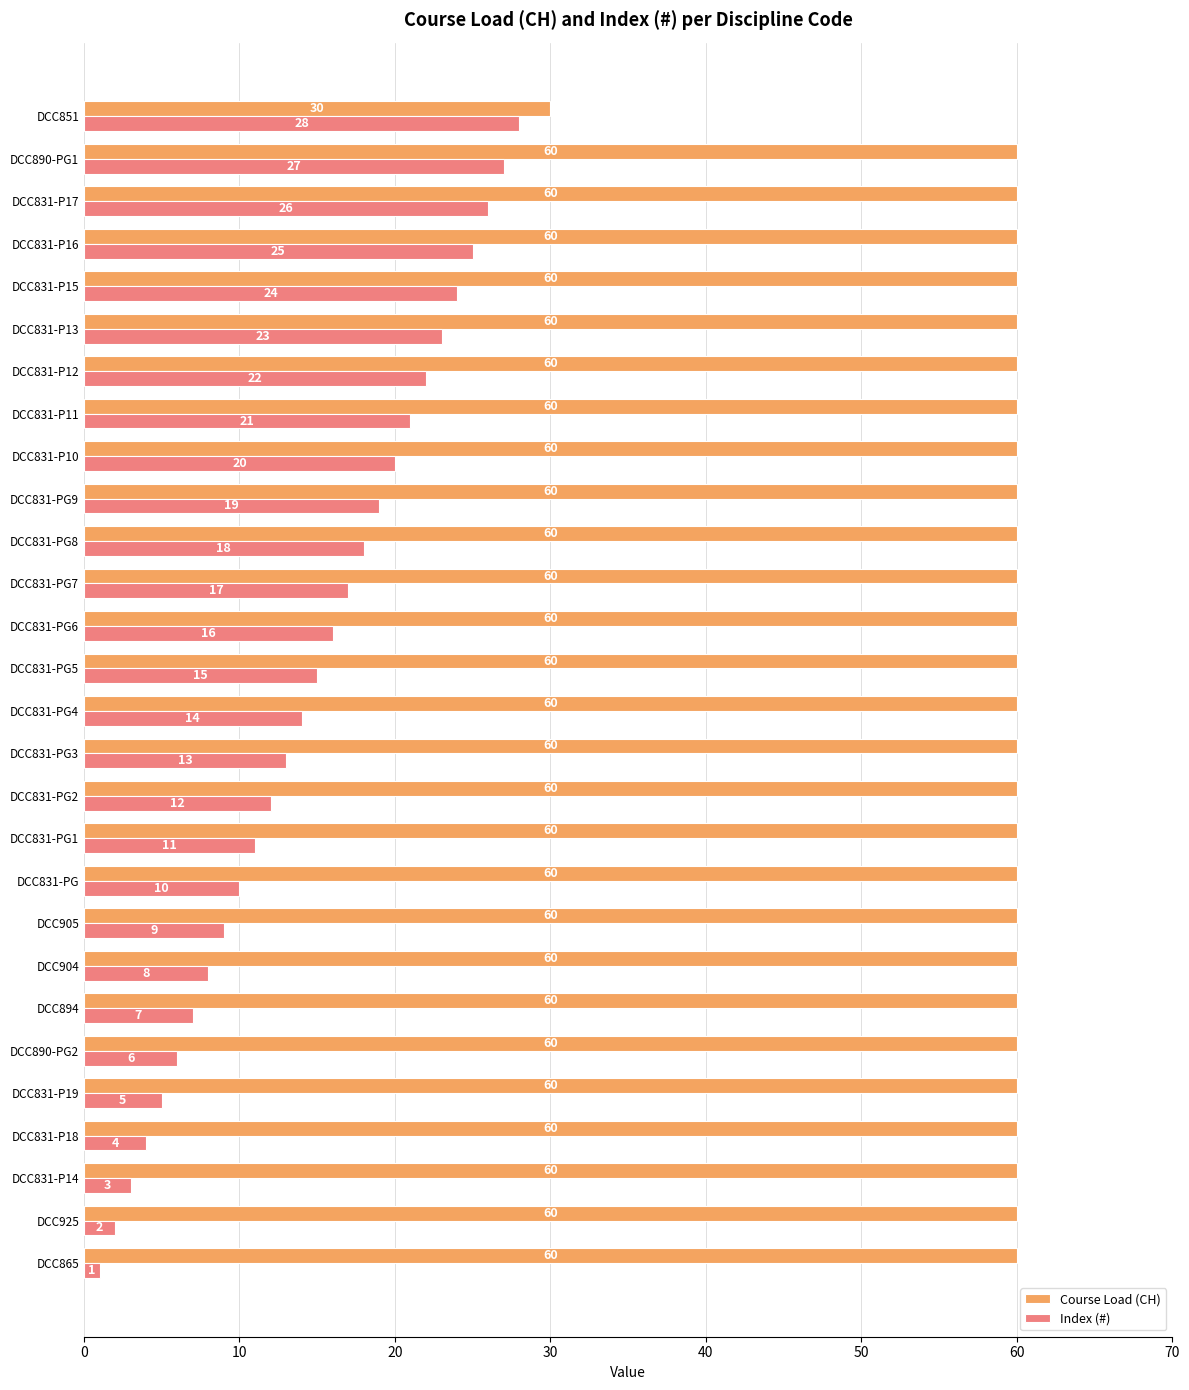

Rank the series by their maximum value, from highest to lowest.

Course Load (CH), Index (#)